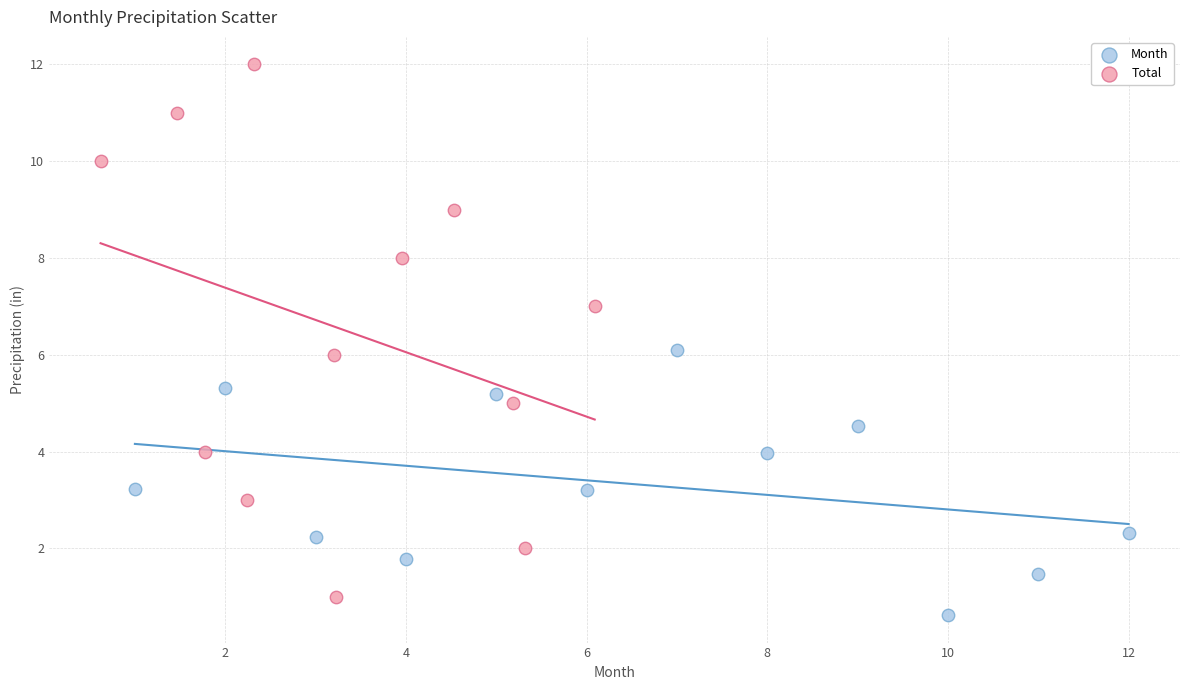

What are all the series names shown in the legend?

Month, Total